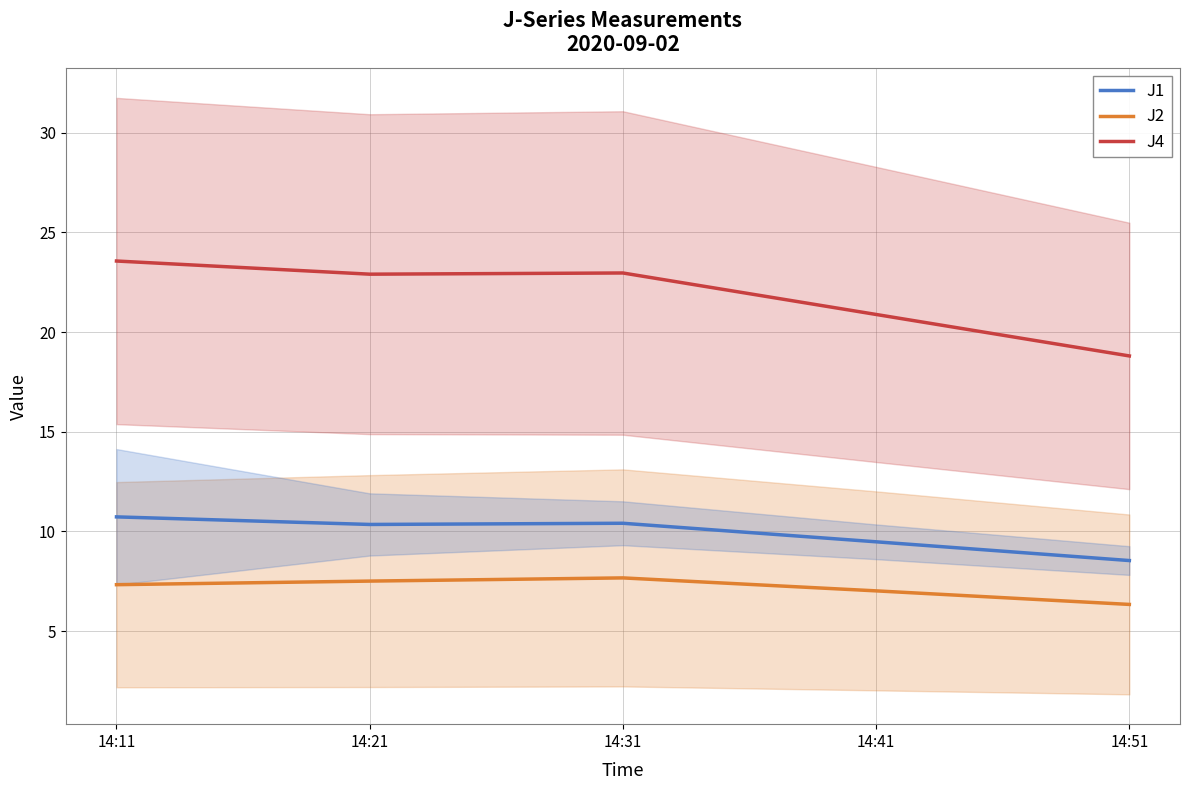

Does the chart display data point markers on the line(s)?

No